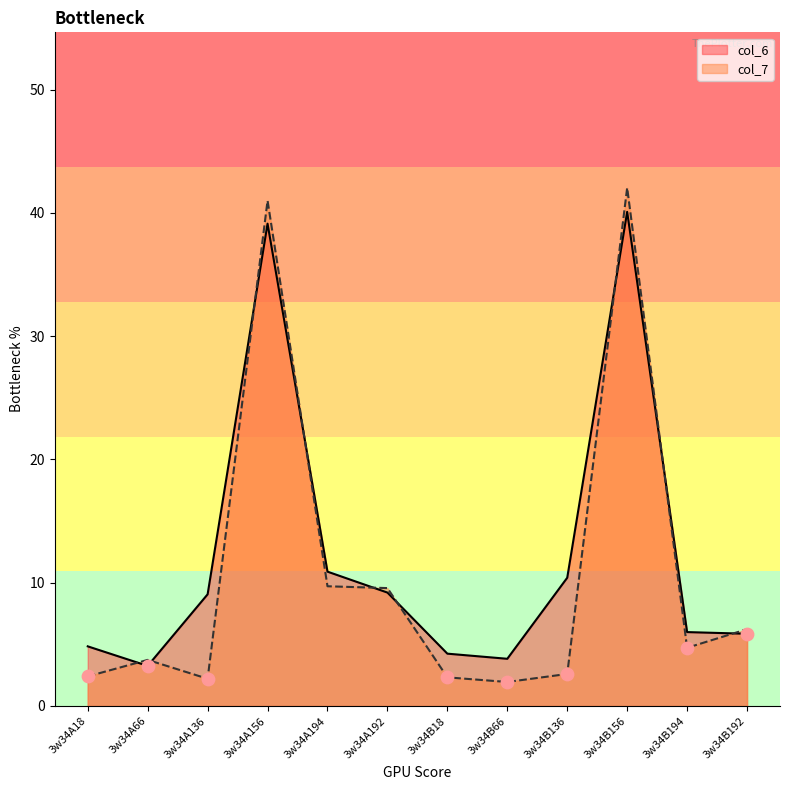

At how many categories does at least one series exceed 14?

2